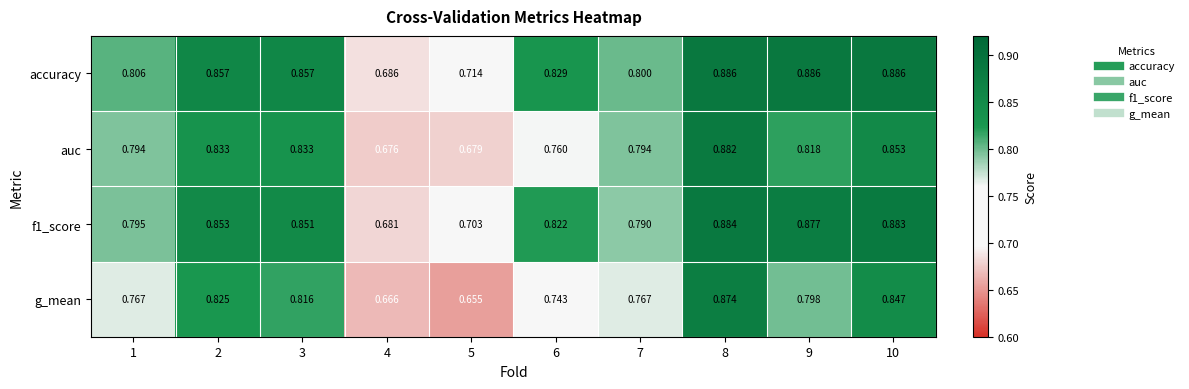

Which series has the widest spread of values?

g_mean